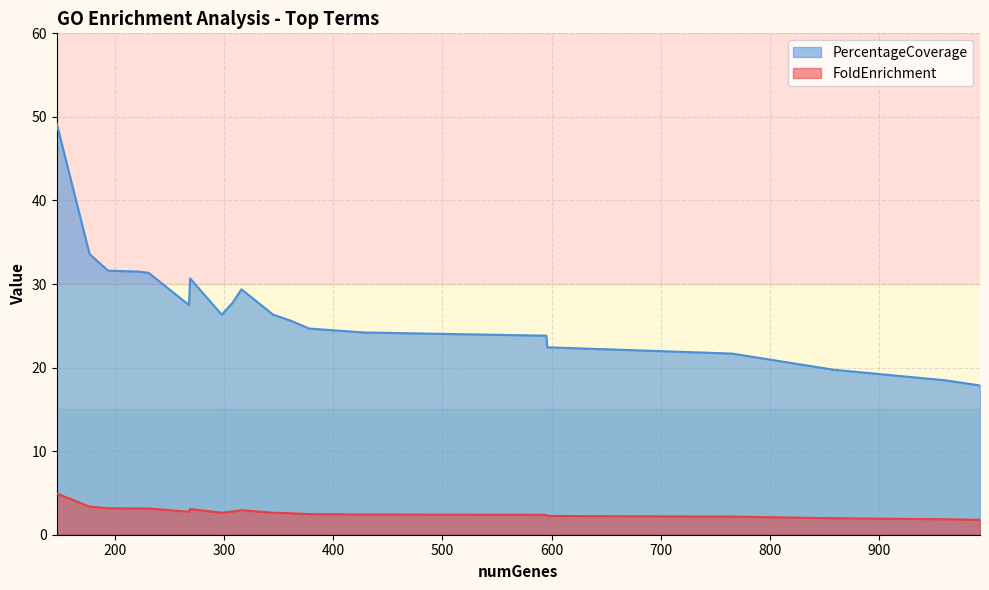

At which label is FoldEnrichment closest to 3?

316